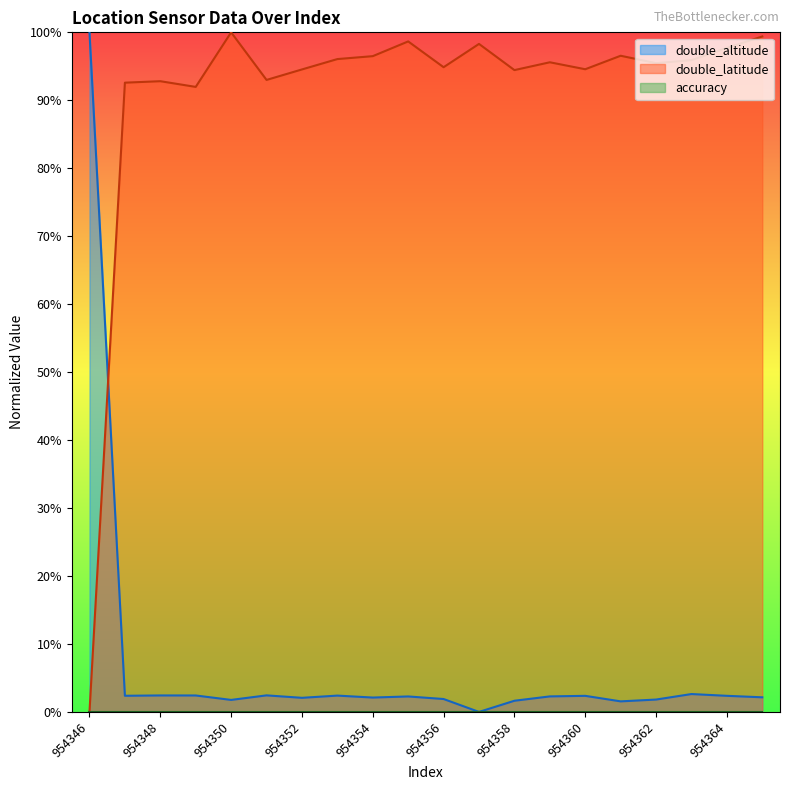

In double_latitude, how many points are higher than both neighbors (excluding endpoints)?

6